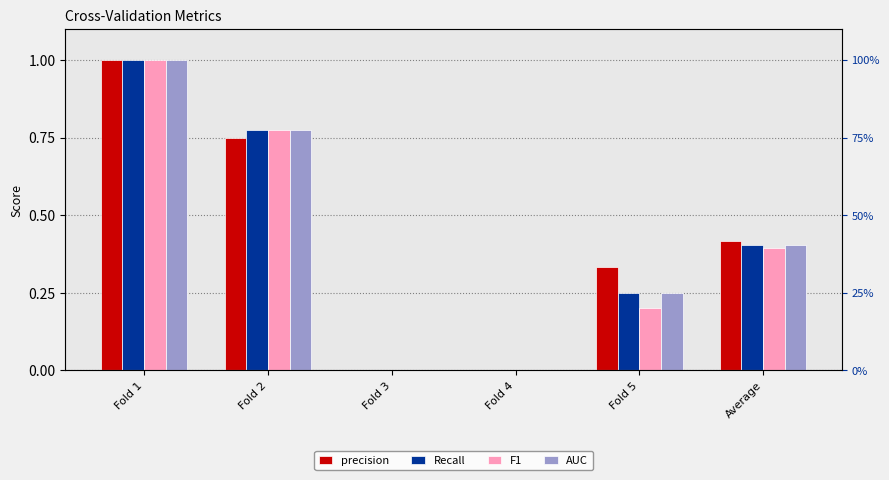

Which category has the highest value in the AUC series?

Fold 1